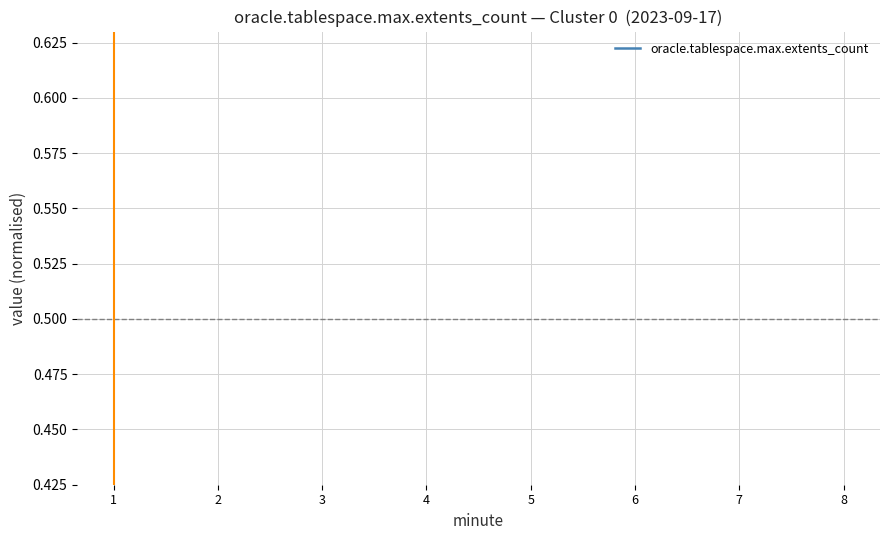

What is the minimum value shown in the chart?

1.0